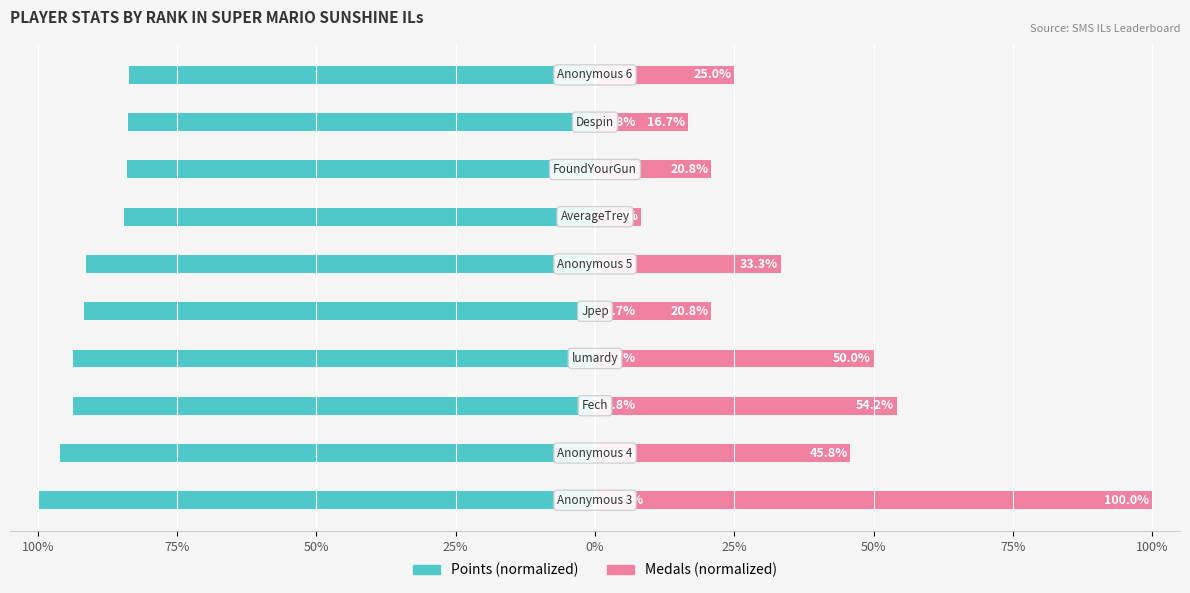

What are all the series names shown in the legend?

Points, Medals